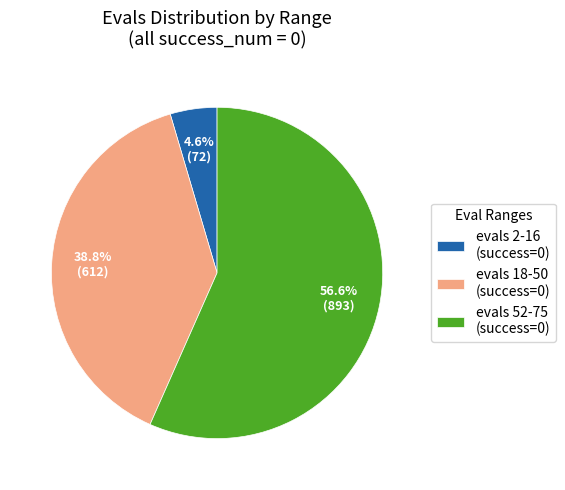

Rank the categories by value from highest to lowest.

evals 52-75 (success=0), evals 18-50 (success=0), evals 2-16 (success=0)